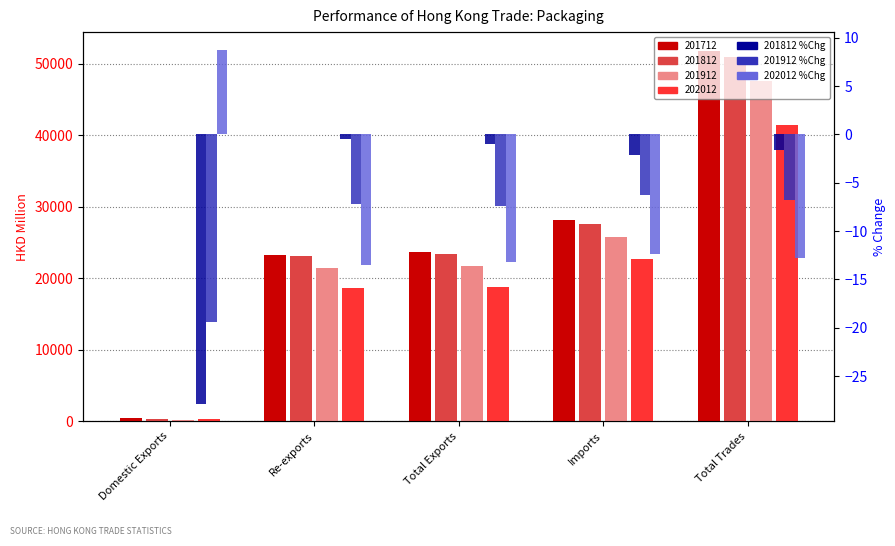

Where does the 201812 %Chg series first go above -1?

Re-exports